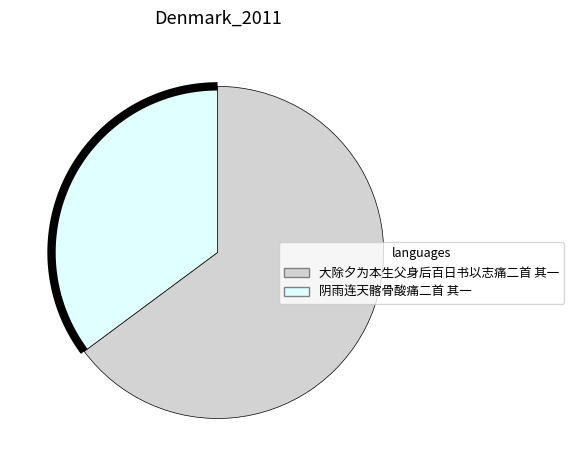

How many slices are in this pie chart?

2